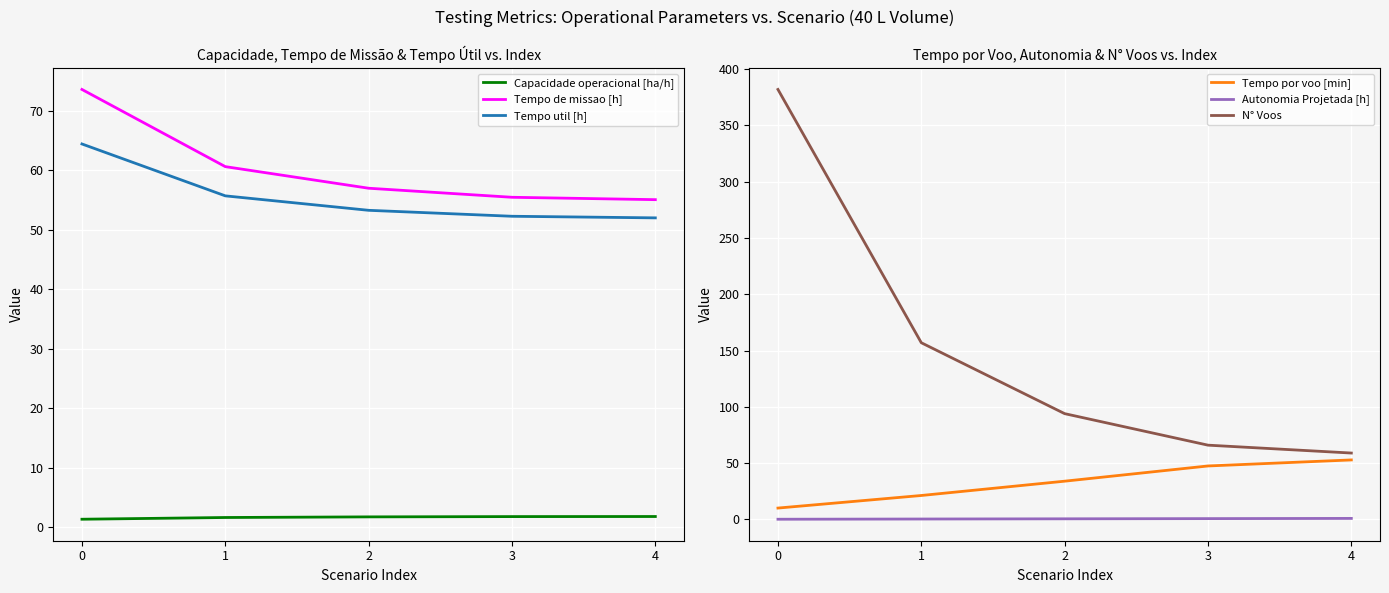

True or false: Capacidade operacional [ha/h] has a value of 0.5 at 4.

False